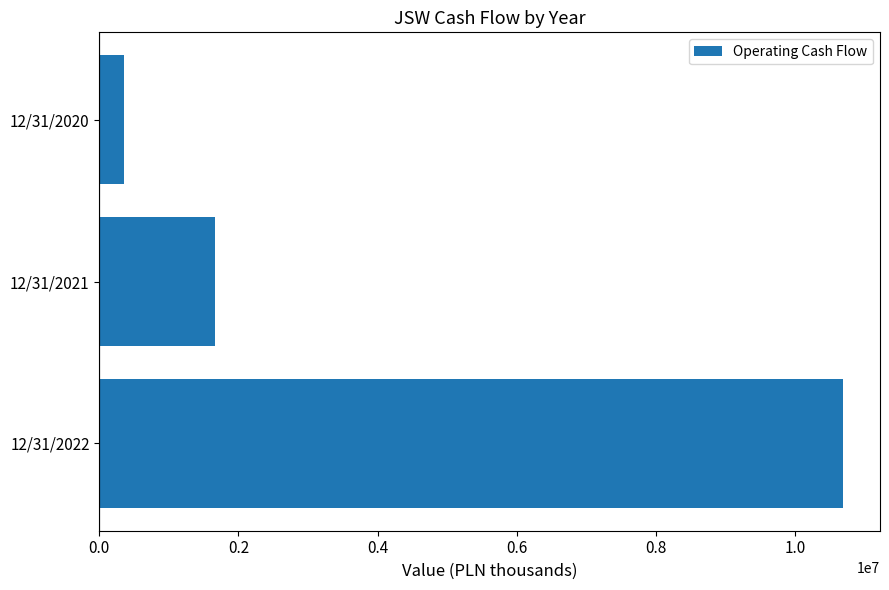

Reading top to bottom, what are all the values shown in this chart?

354700	1661200	10689800